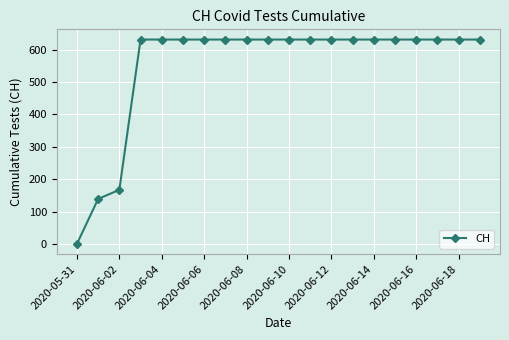

Reading left to right, transcribe all the data shown in this chart.

0	139	167	631	631	631	631	631	631	631	631	631	631	631	631	631	631	631	631	631